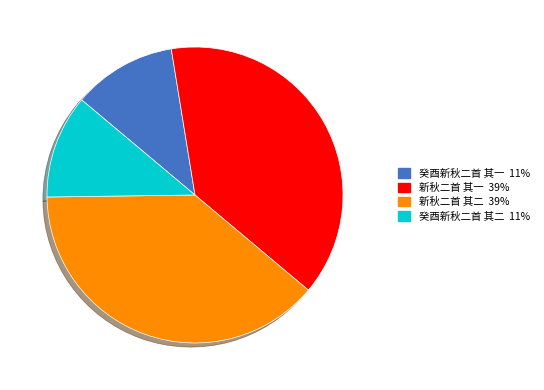

Is there any slice that represents more than half of the pie?

No